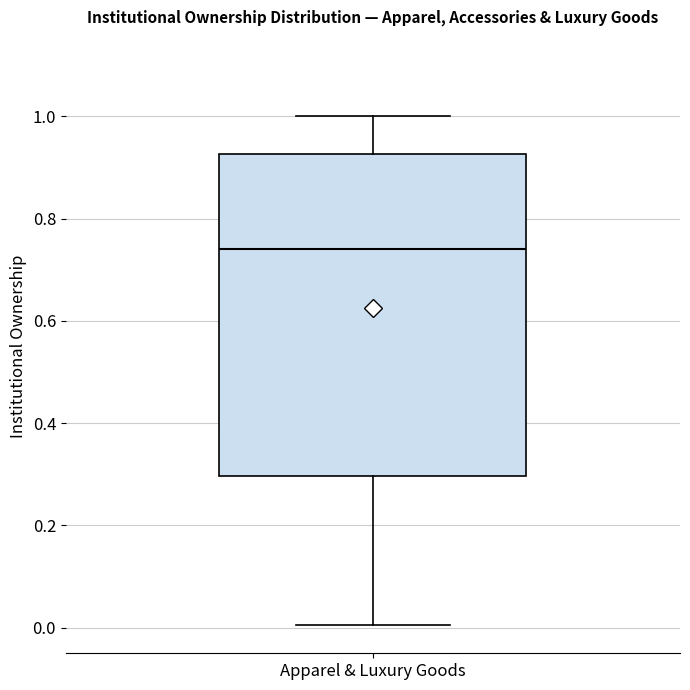

Read this box plot against the y-axis: the position of the median line, the range covered by the box, and the ends of both whiskers. The values are not printed on the chart, so give them approximately, as read against the axis.

median 0.74, box 0.30 to 0.92, whiskers 0.00 to 1.00